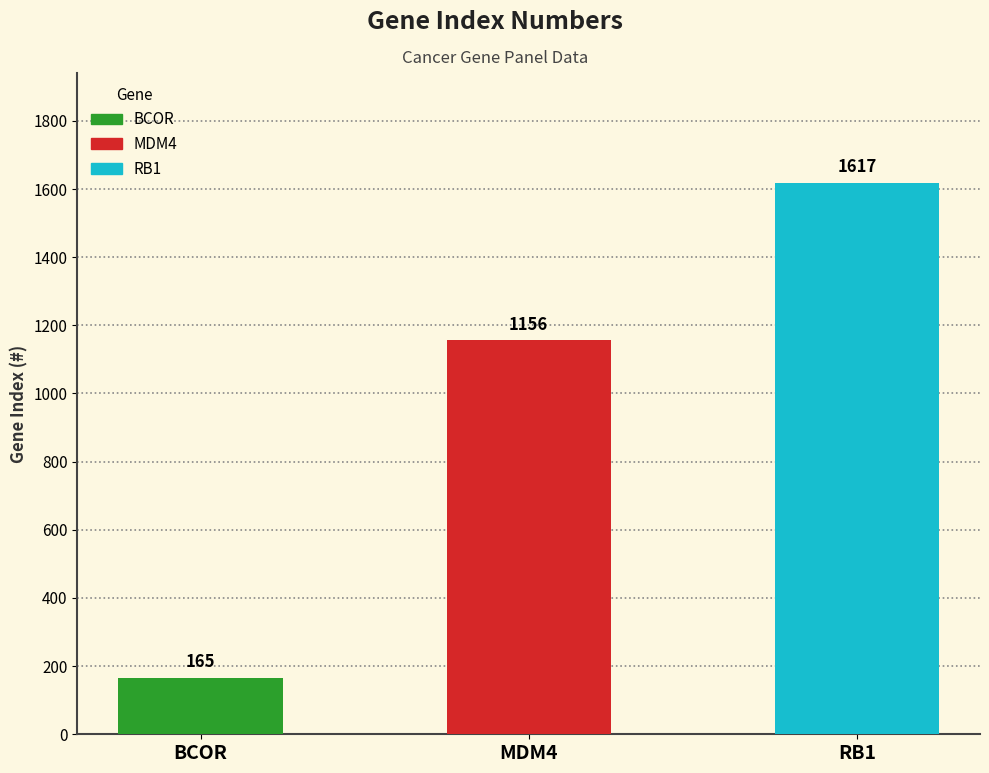

The chart shows a value of 1156 at MDM4. True or false?

True